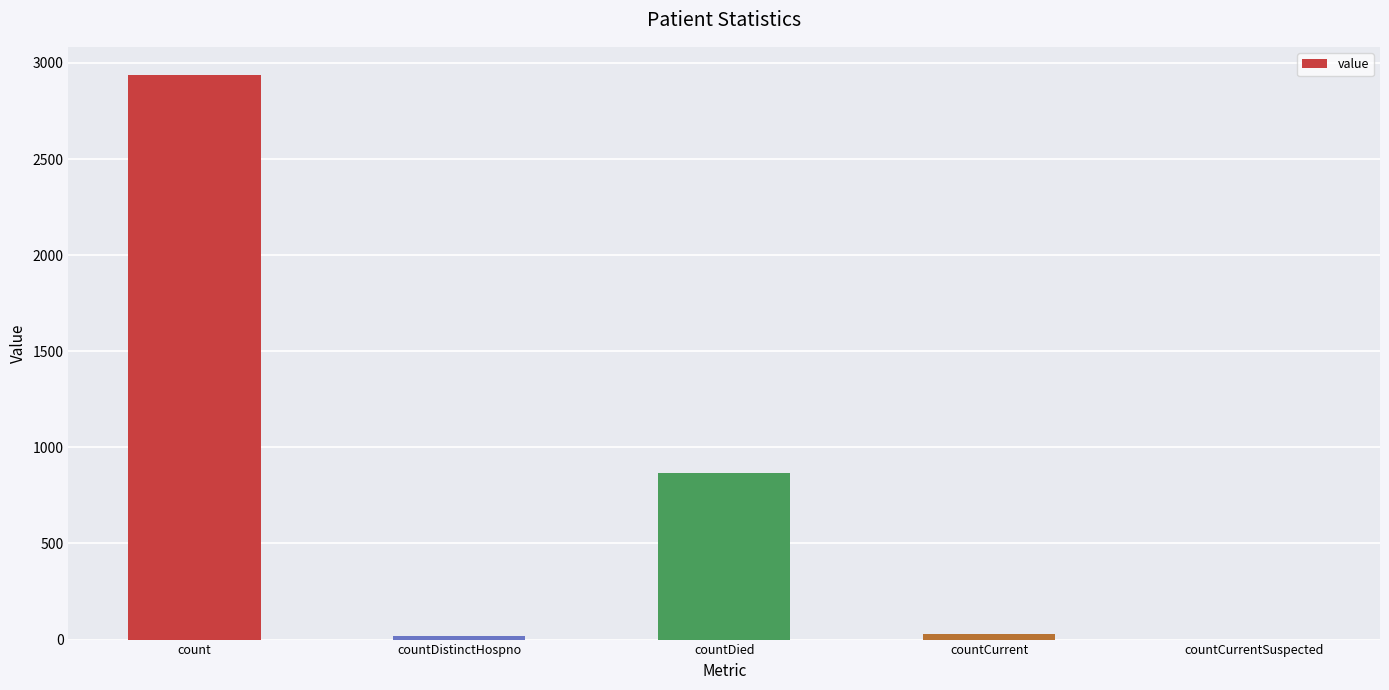

True or false: the data shows 867 at countDied.

True